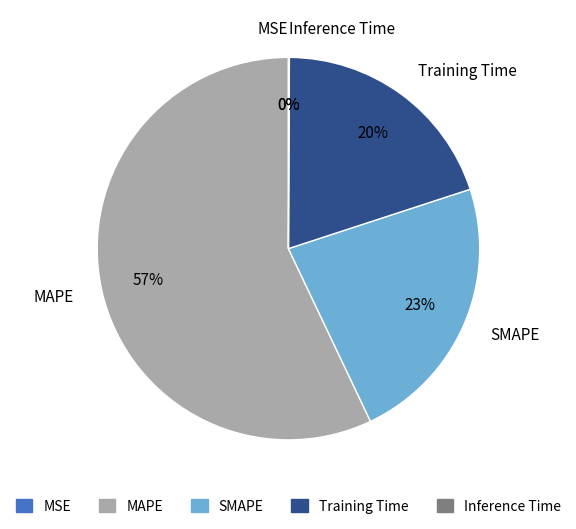

What is the majority slice?

MAPE